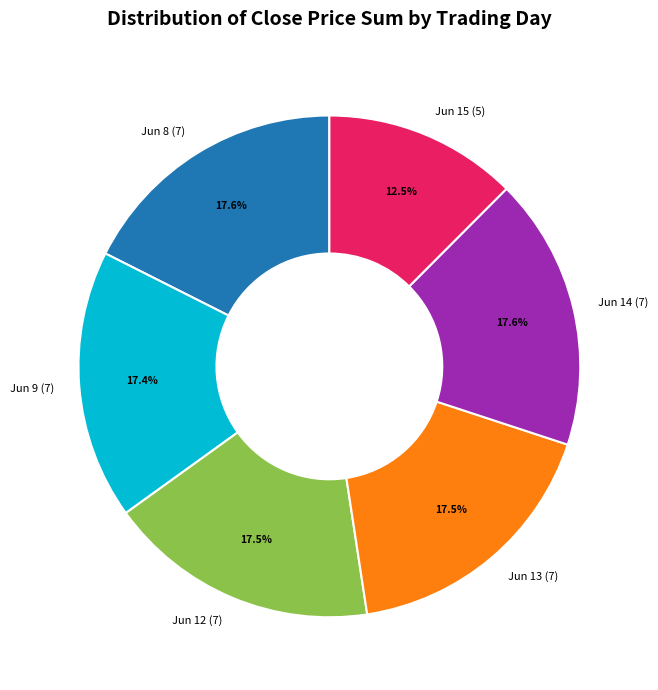

What is the ratio of the value at Jun 14 (7) to the value at Jun 13 (7)?

1.0